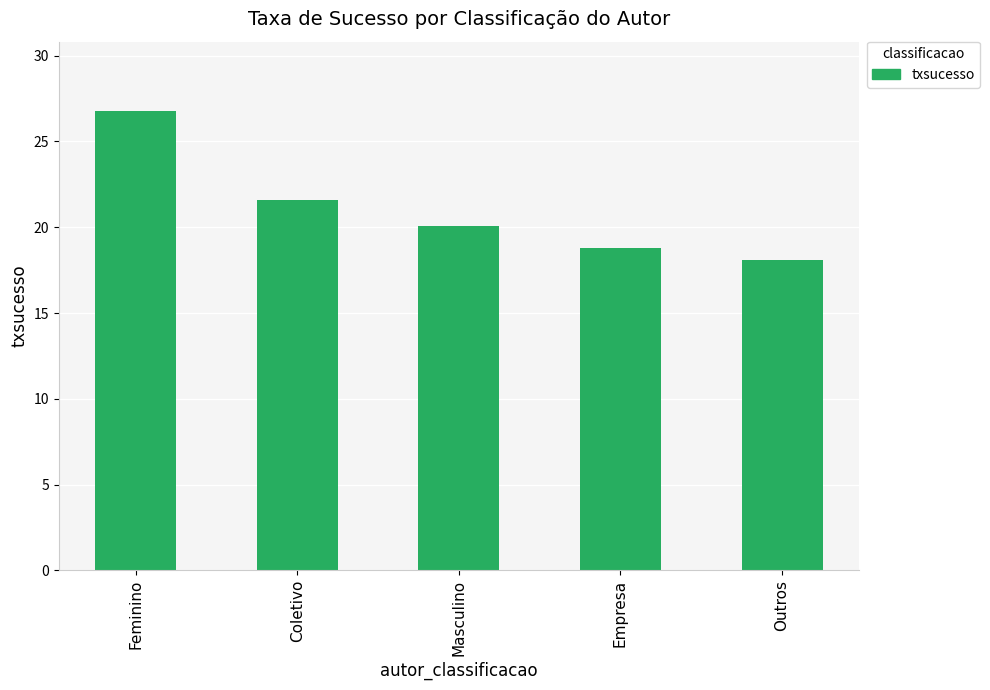

What is the change in value from Coletivo to Masculino?

-1.5